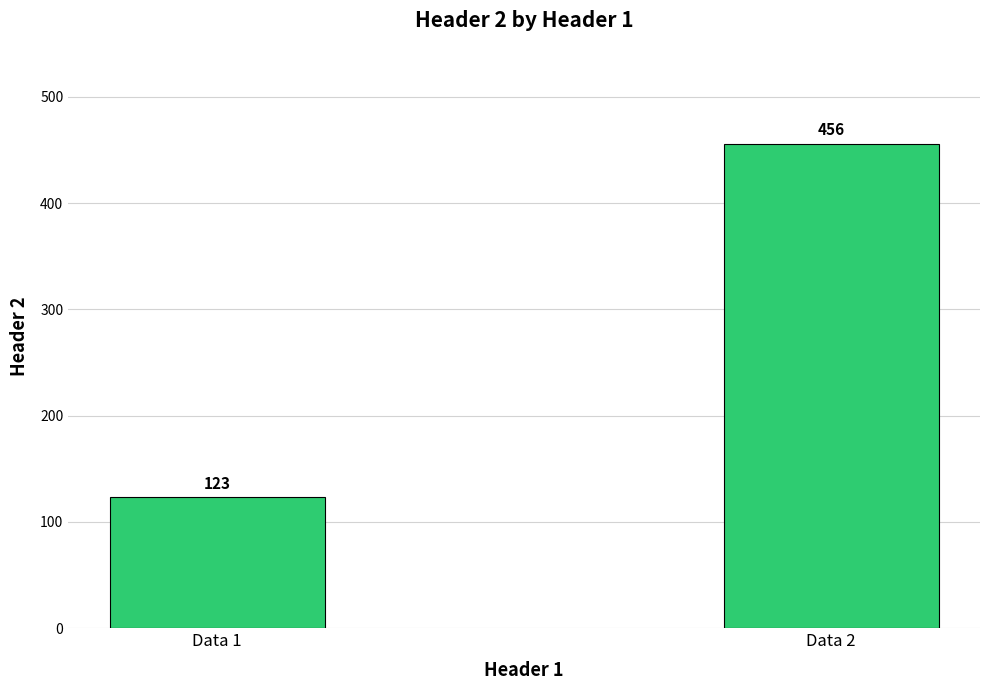

What is the difference between the values at Data 1 and Data 2?

333